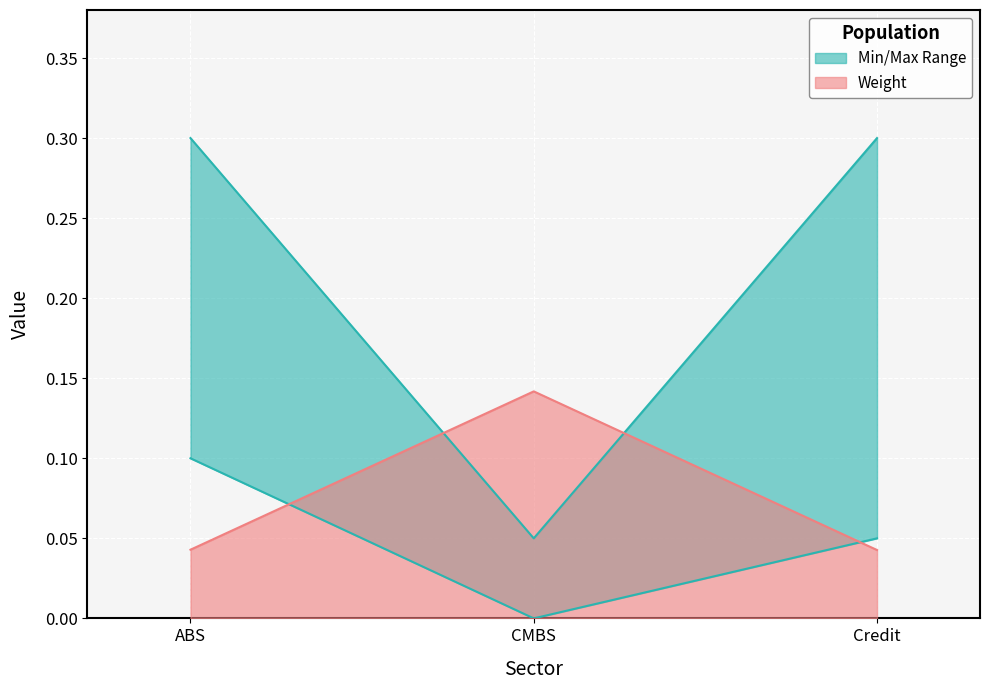

List the series in order of their peak value, highest first.

Max, Weight, Min